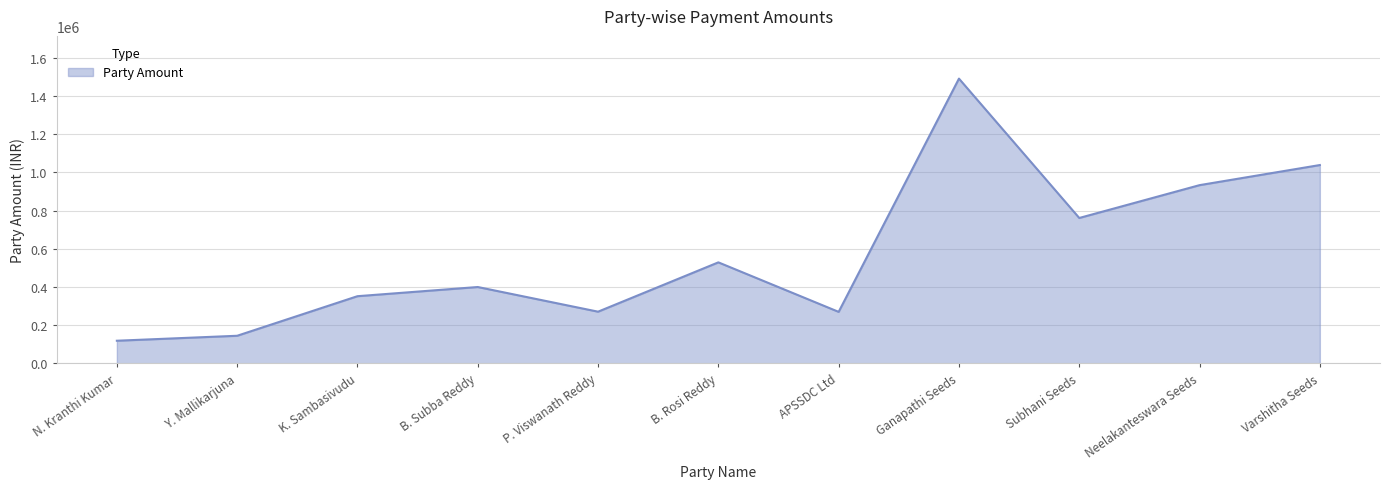

Is it true that the value at P. Viswanath Reddy is 68803?

False